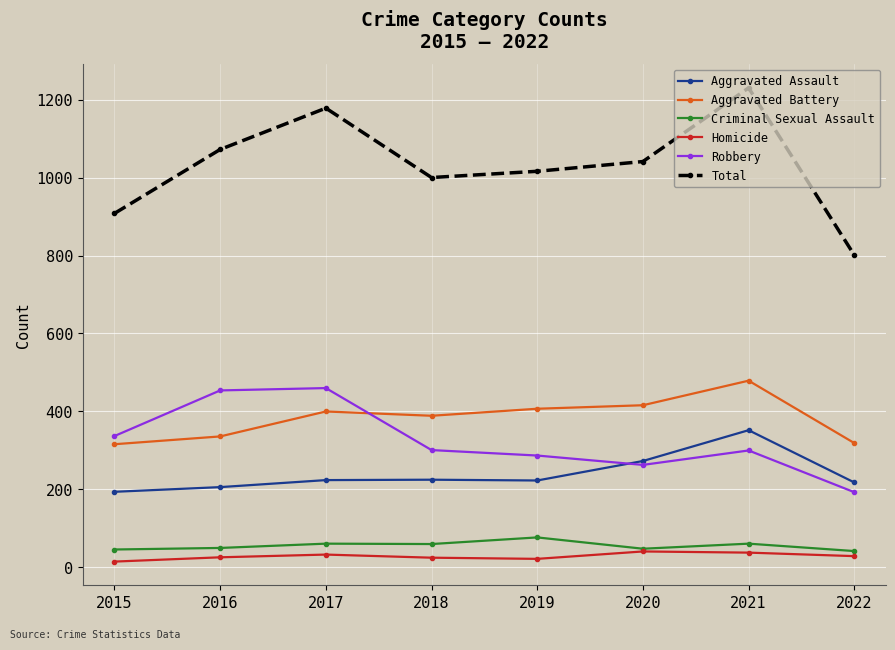

Which series has the largest range (max minus min)?

Total